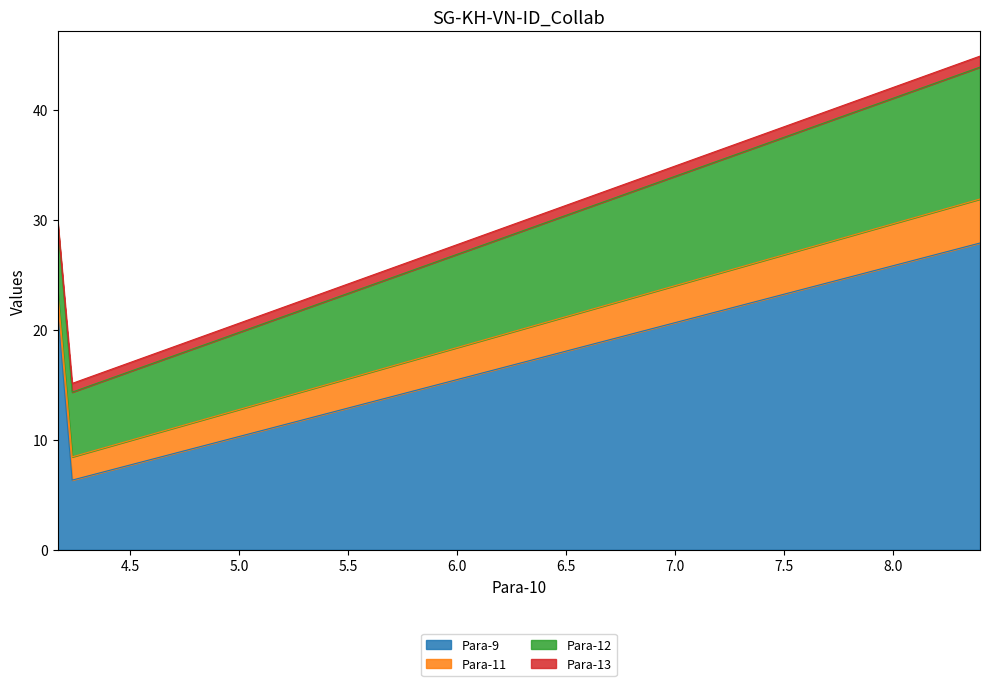

At which label is Para-11 closest to 2?

4.167